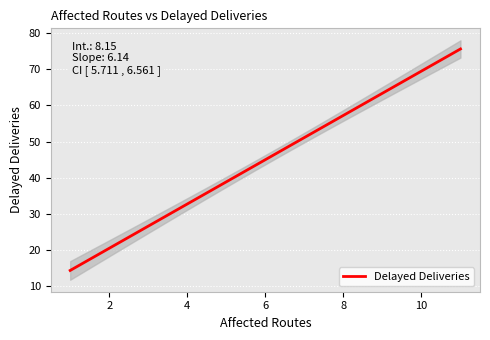

What position from the left is 2?

2